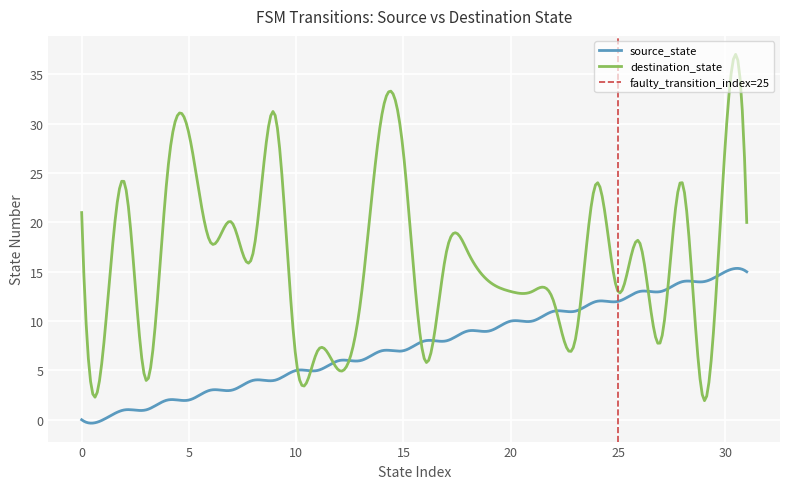

Reading left to right, list all the values displayed in this chart.

source_state: 0=0	1=0	2=1	3=1	4=2	5=2	6=3	7=3	8=4	9=4	10=5	11=5	12=6	13=6	14=7	15=7	16=8	17=8	18=9	19=9	20=10	21=10	22=11	23=11	24=12	25=12	26=13	27=13	28=14	29=14	30=15	31=15
destination_state: 0=21	1=7	2=24	3=4	4=25	5=29	6=18	7=20	8=17	9=31	10=6	11=7	12=5	13=12	14=31	15=27	16=6	17=17	18=17	19=14	20=13	21=13	22=12	23=8	24=24	25=13	26=18	27=8	28=24	29=2	30=28	31=20